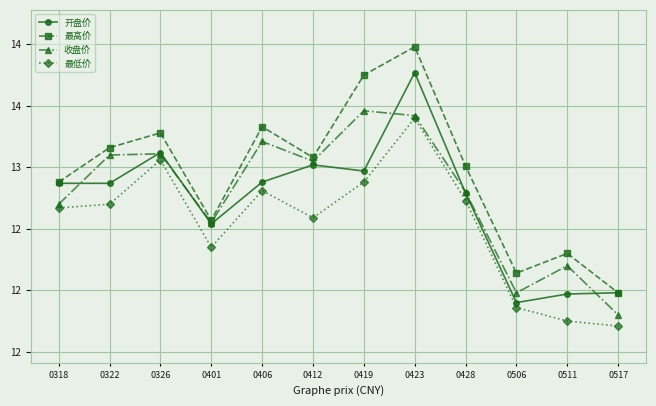

At which label is 收盘价 closest to 12?

0506